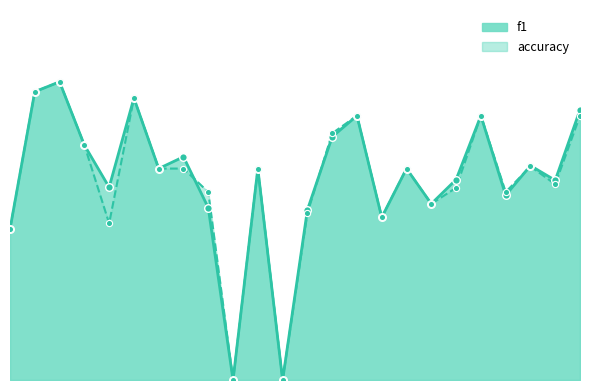

Which series has the largest total across all categories?

f1